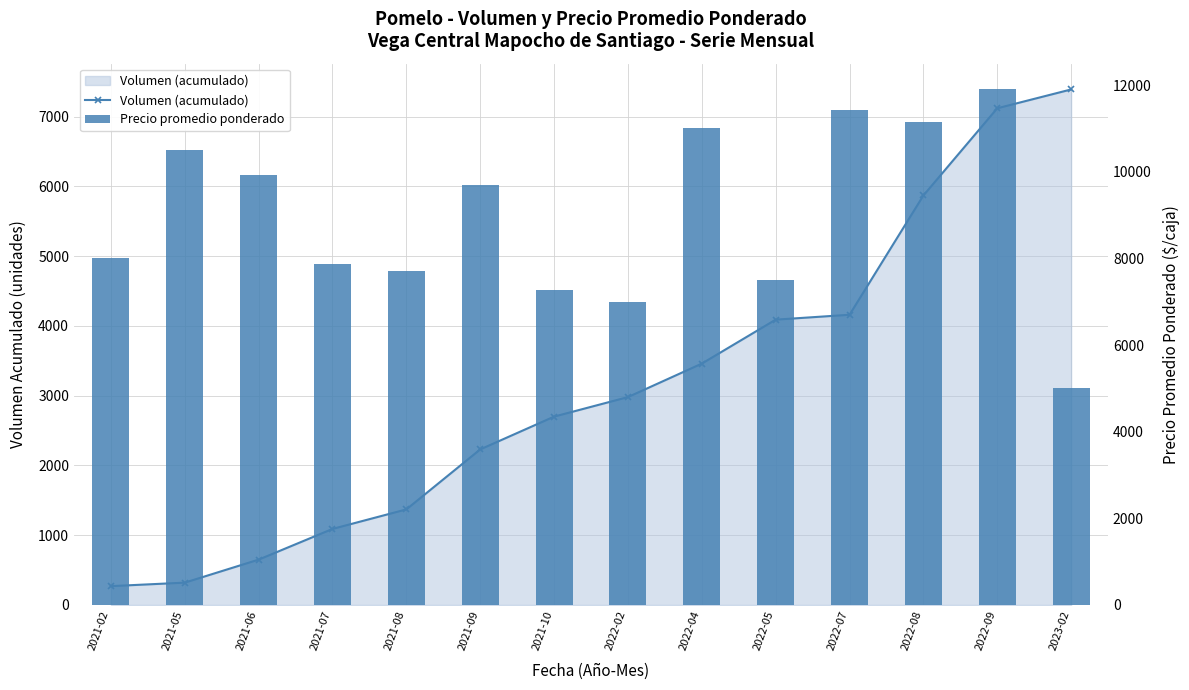

What value does the Volumen (acumulado) series have at 2022-04, to the nearest 10?

3460